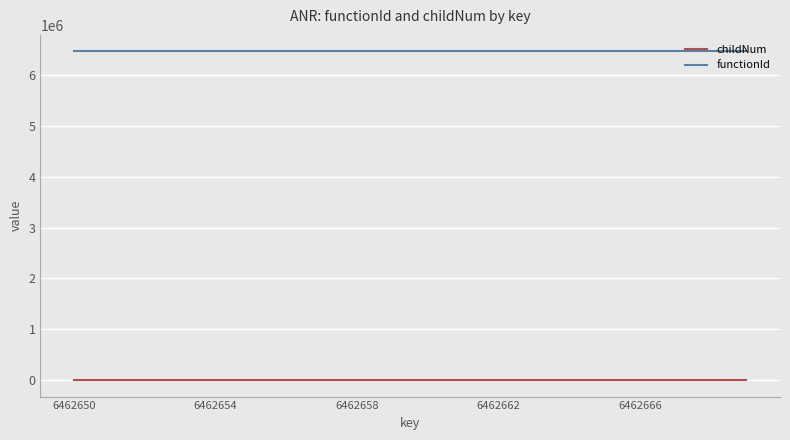

Which series has the largest total across all categories?

functionId